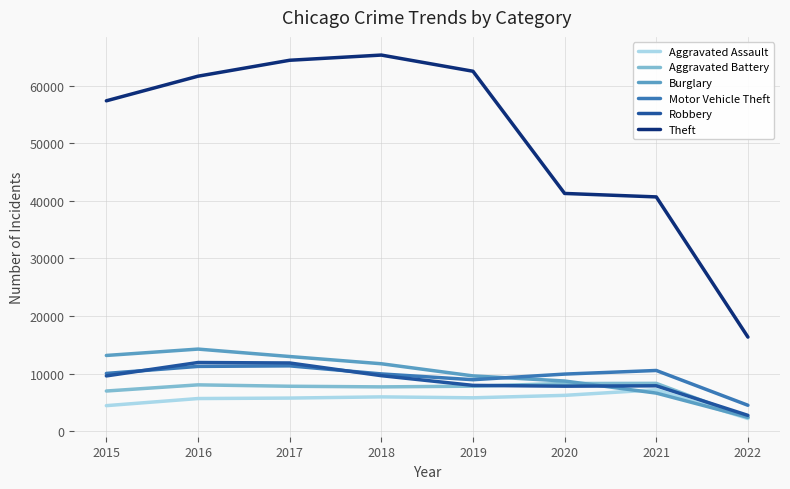

The Motor Vehicle Theft series shows 13314 at 2019. True or false?

False